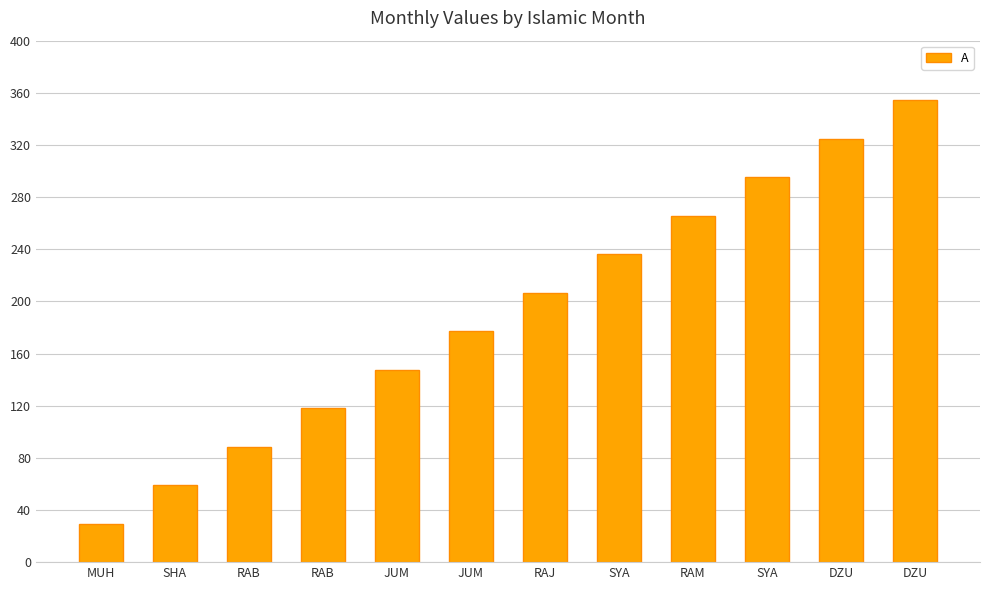

How many bars are there in total?

12